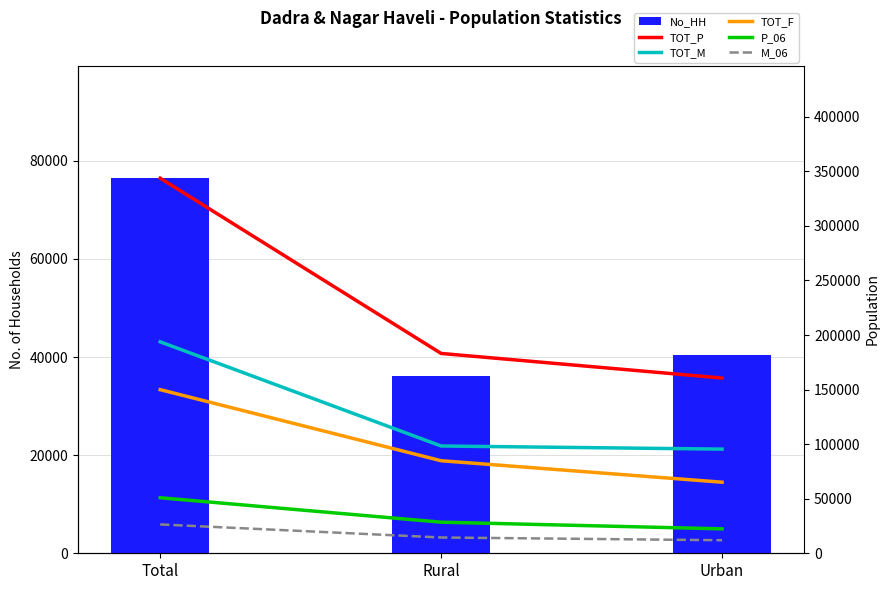

List the series in order of their peak value, lowest first.

M_06, P_06, No_HH, TOT_F, TOT_M, TOT_P